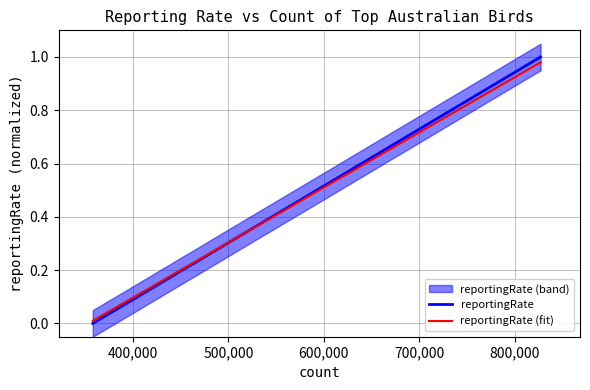

How many positive values does the reportingRate series have?

14